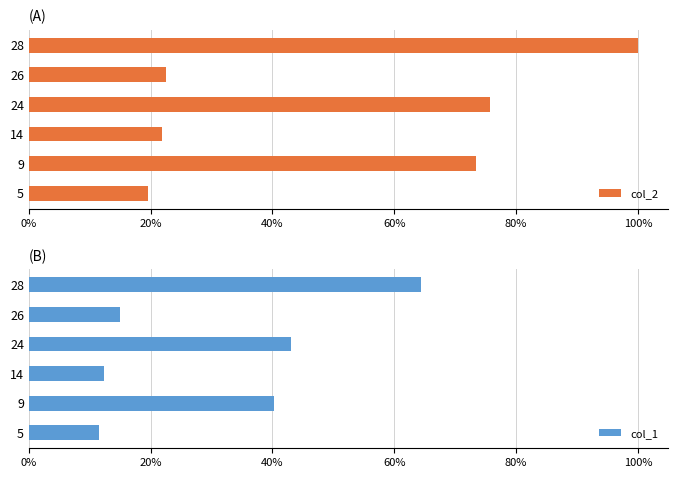

True or false: col_2 has a value of 32.0 at 26.

False